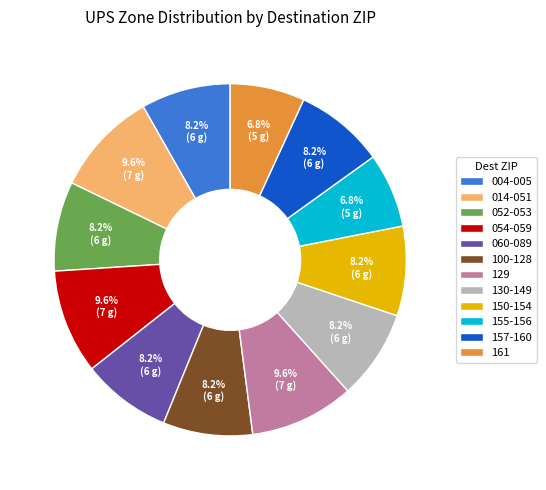

Combined, what portion of the pie is 129 and 060-089?

17.8%